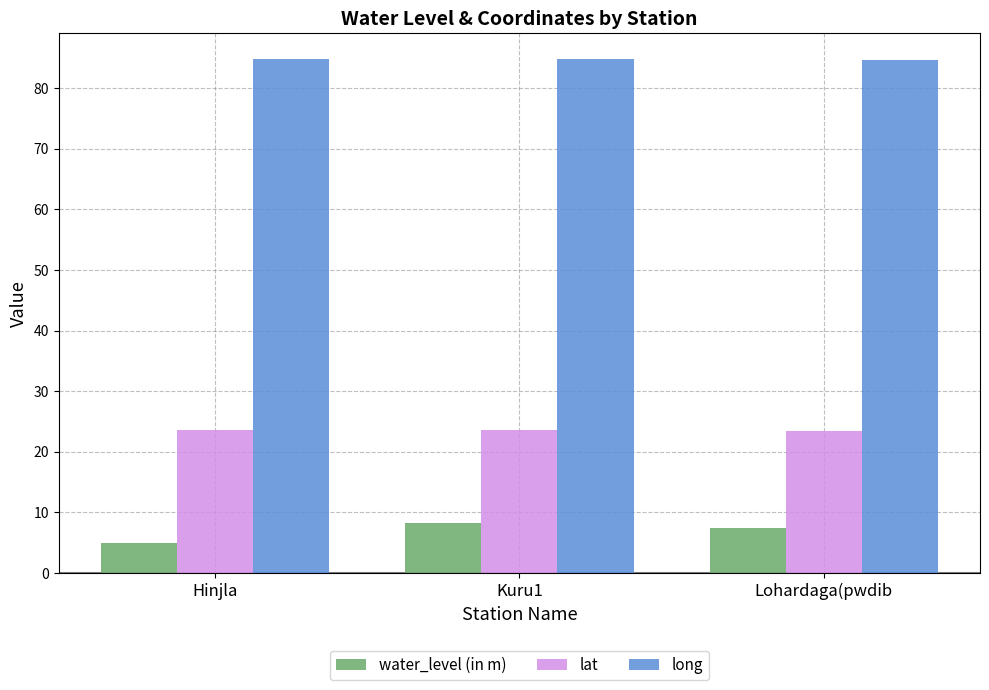

List the series in order of their overall mean, lowest first.

water_level (in m), lat, long